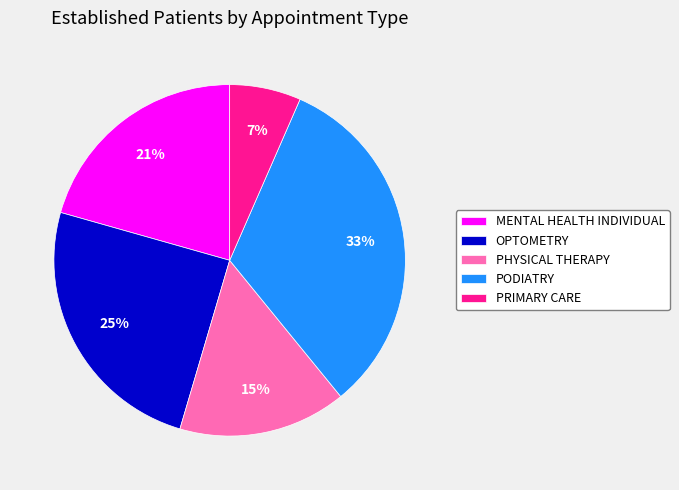

Which has a higher value, MENTAL HEALTH INDIVIDUAL or PODIATRY?

PODIATRY